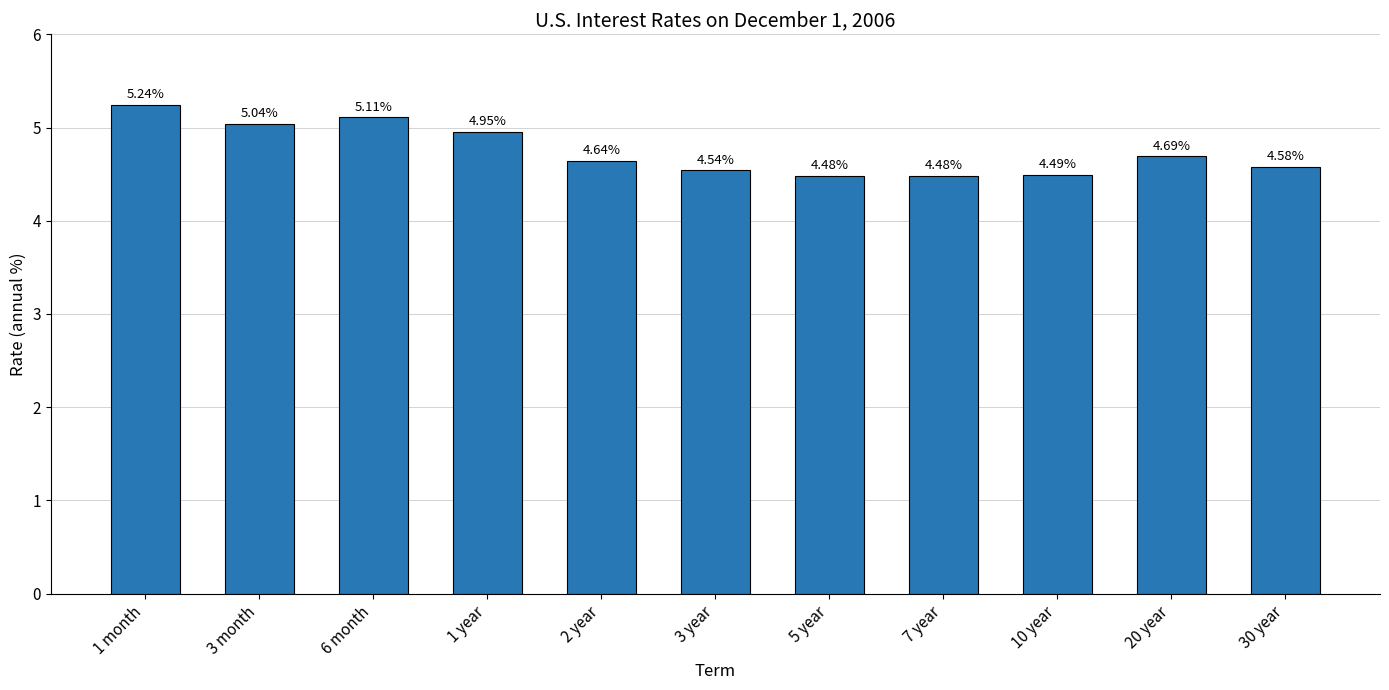

Between 1 month and 3 month, which is larger?

1 month